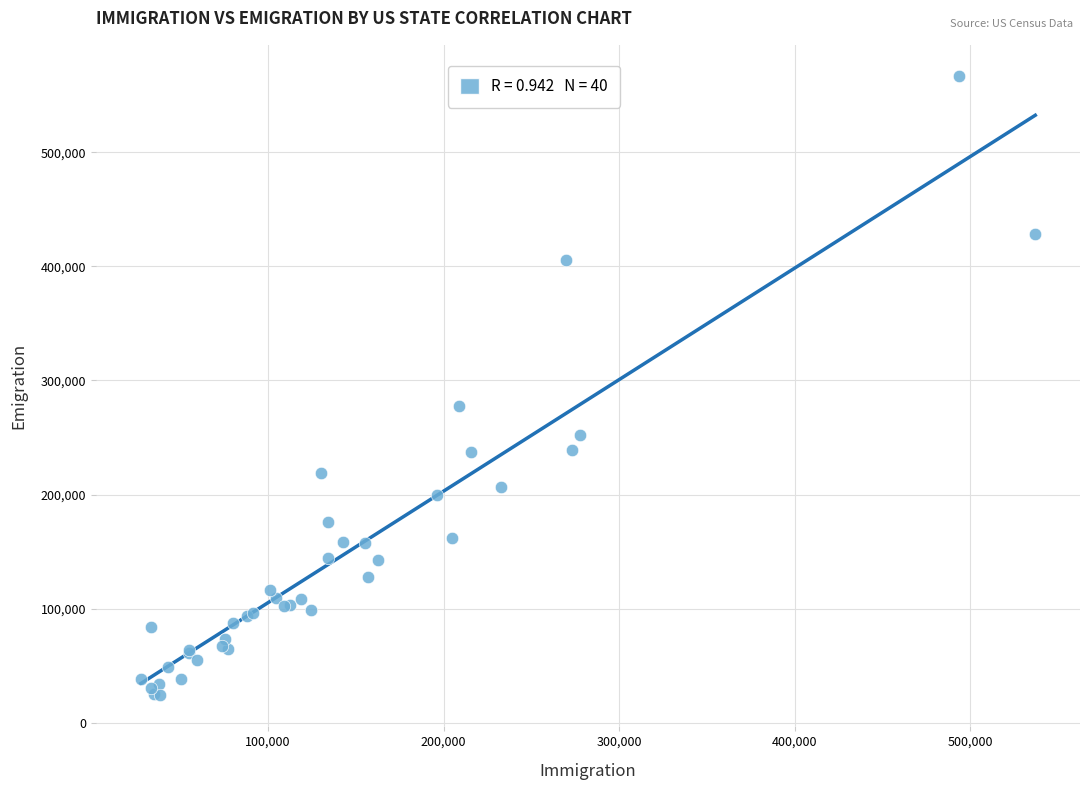

What Y value in the scatter plot is closest to 295472?

277953